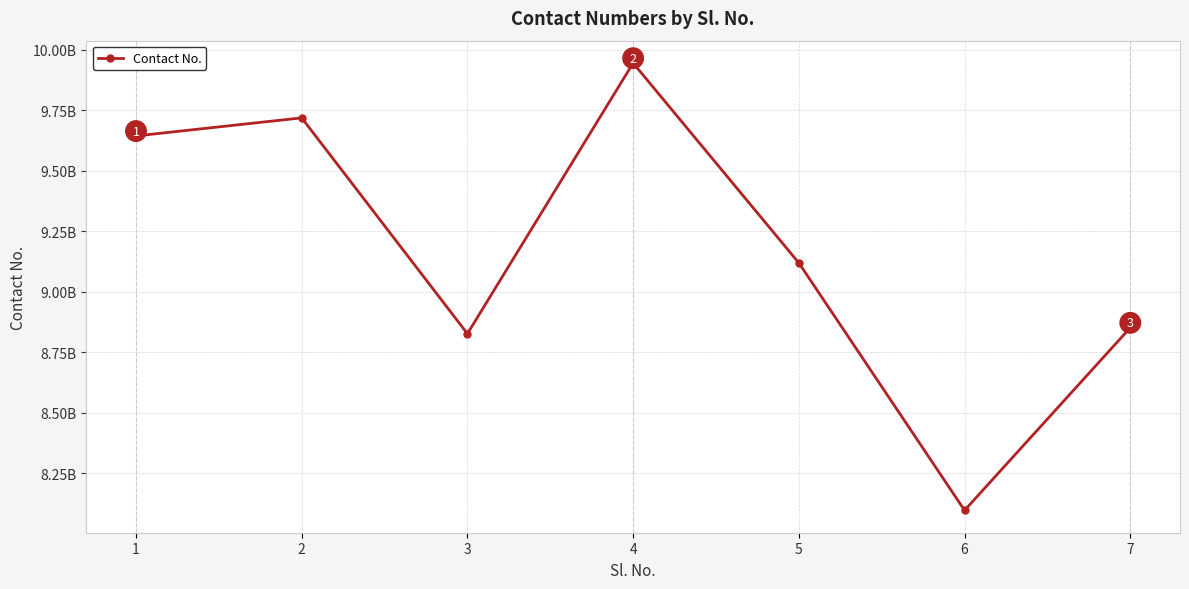

List the labels in order of value, largest first.

4, 2, 1, 5, 7, 3, 6